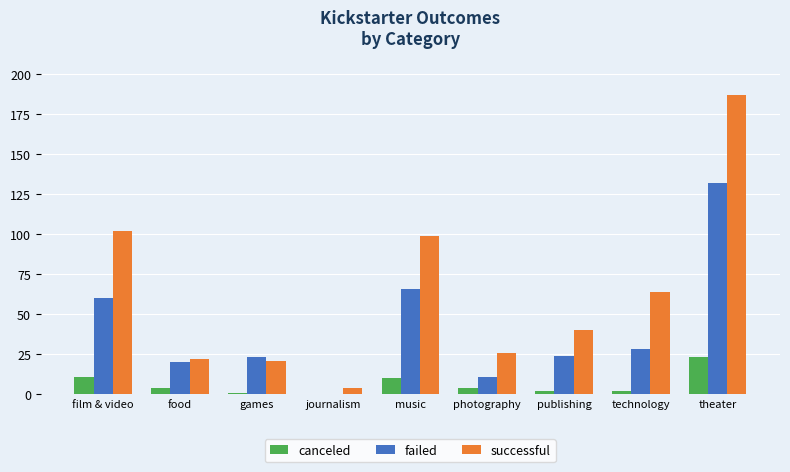

True or false: successful has a value of 13 at food.

False